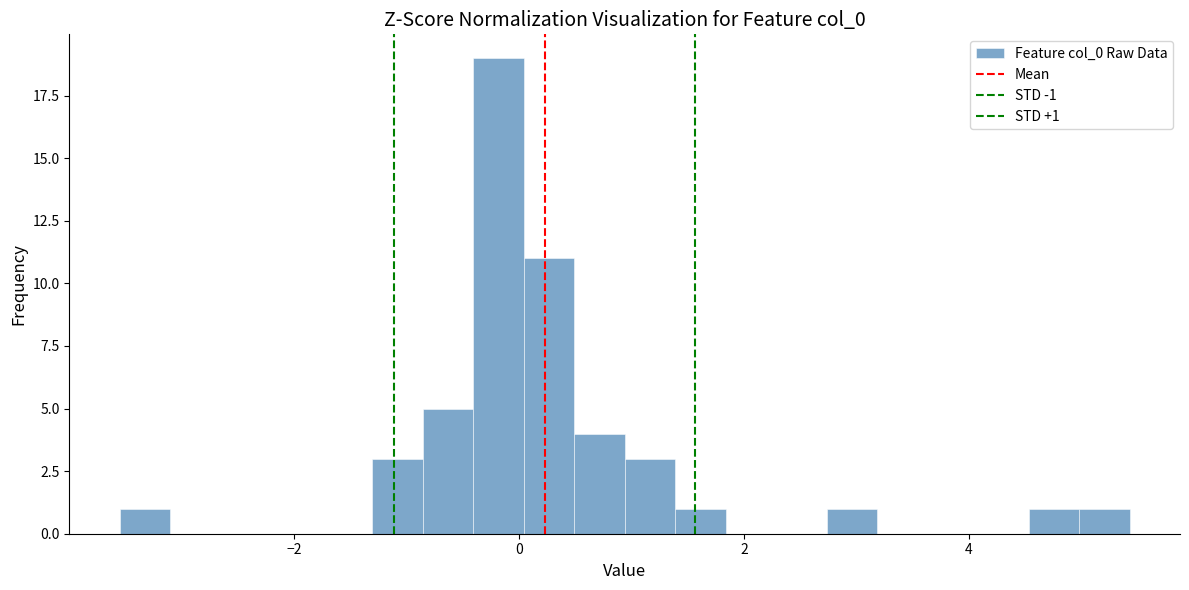

Read against the x-axis, roughly where is the centre of the tallest bar?

-0.2